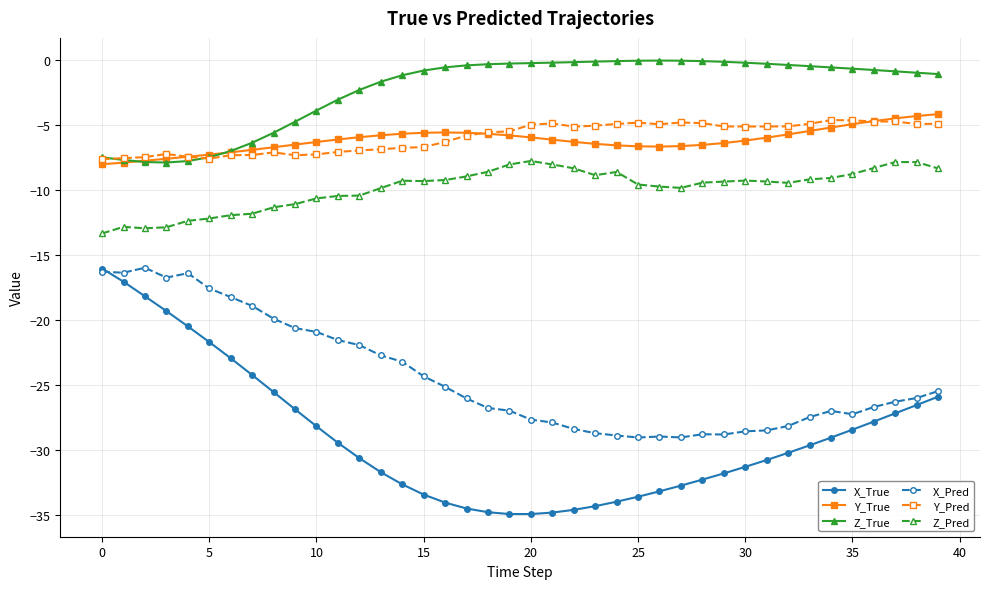

What is the value of the Y_Pred point at the 30th from the left?

-5.1